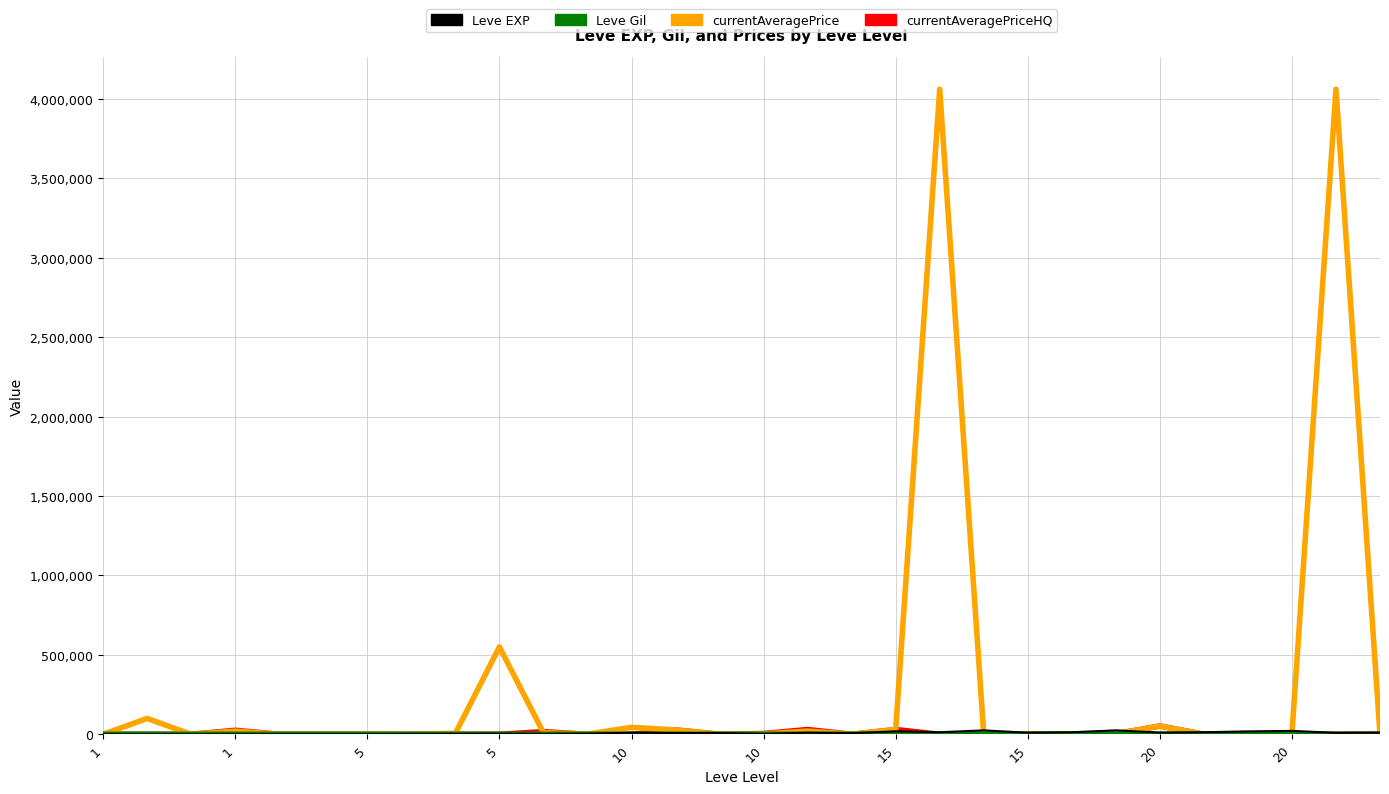

Which series has the widest spread of values?

currentAveragePrice